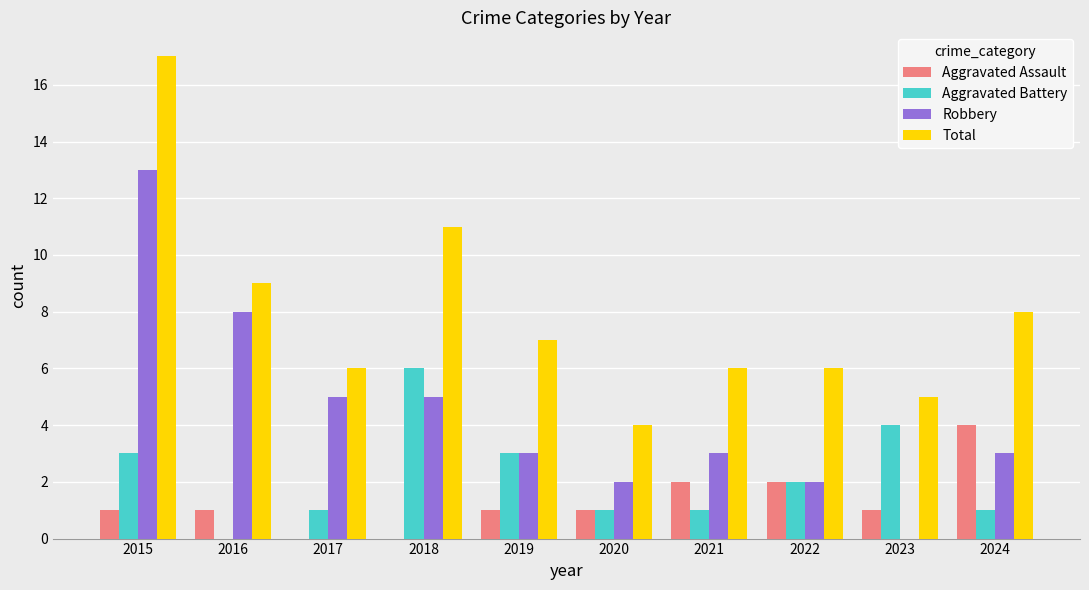

What is the approximate value of Total at 2023?

5